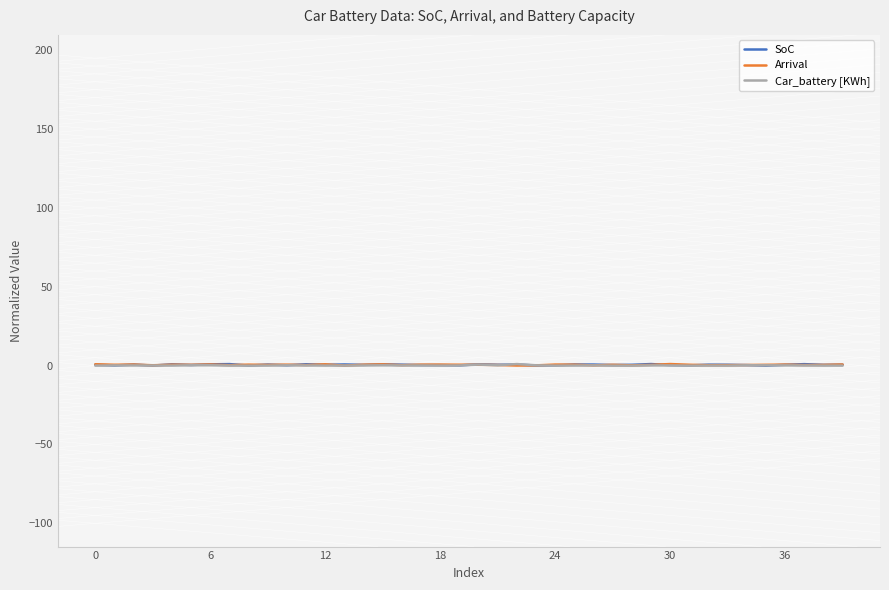

Is this an area chart (filled region under the line)?

No